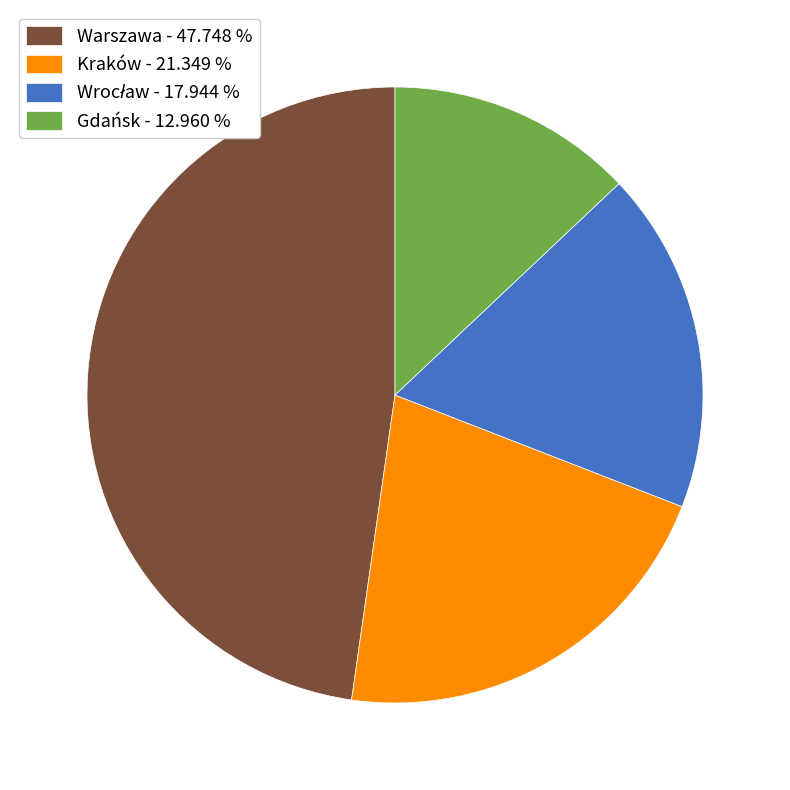

Count the number of slices in the pie.

4